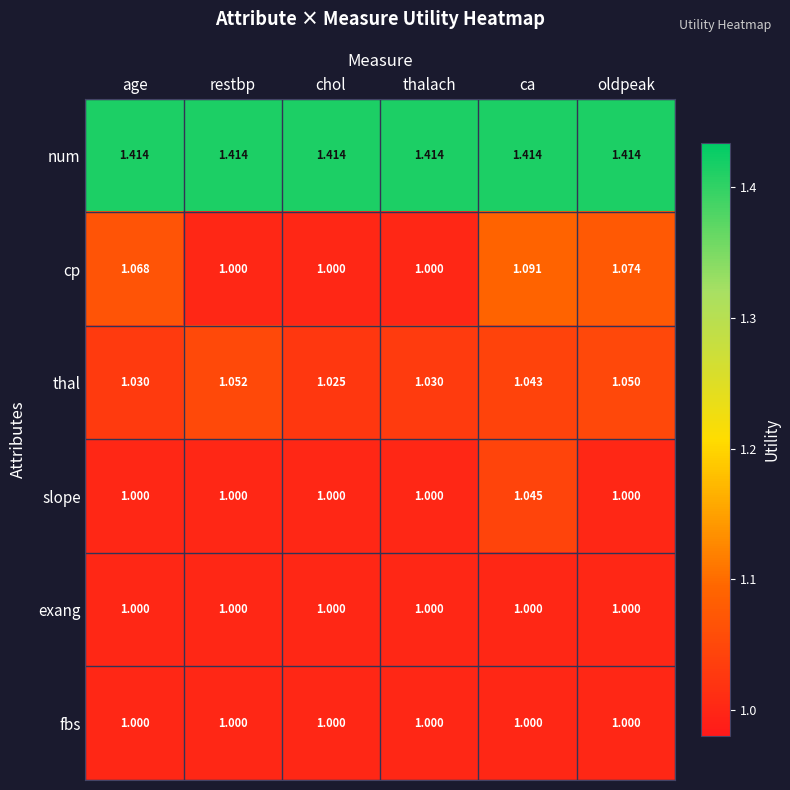

Which series changed the most between ca and oldpeak?

slope